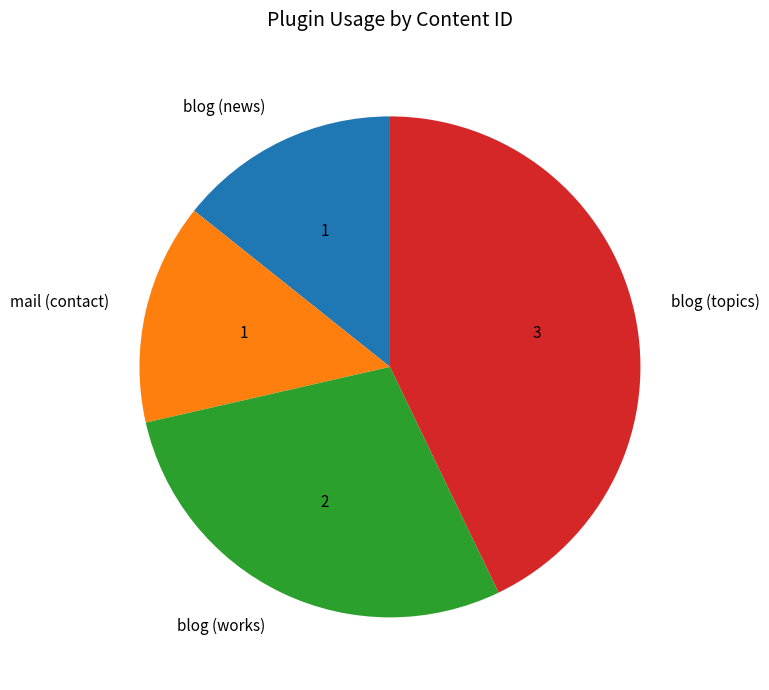

The blog (topics) slice represents 43% of the pie. True or false?

True